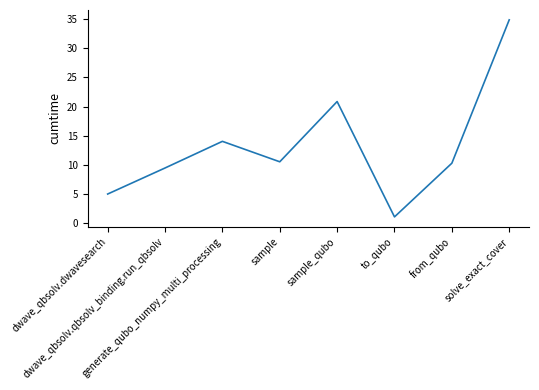

What is the change in value from dwave_qbsolv.dwavesearch to generate_qubo_numpy_multi_processing?

+9.0